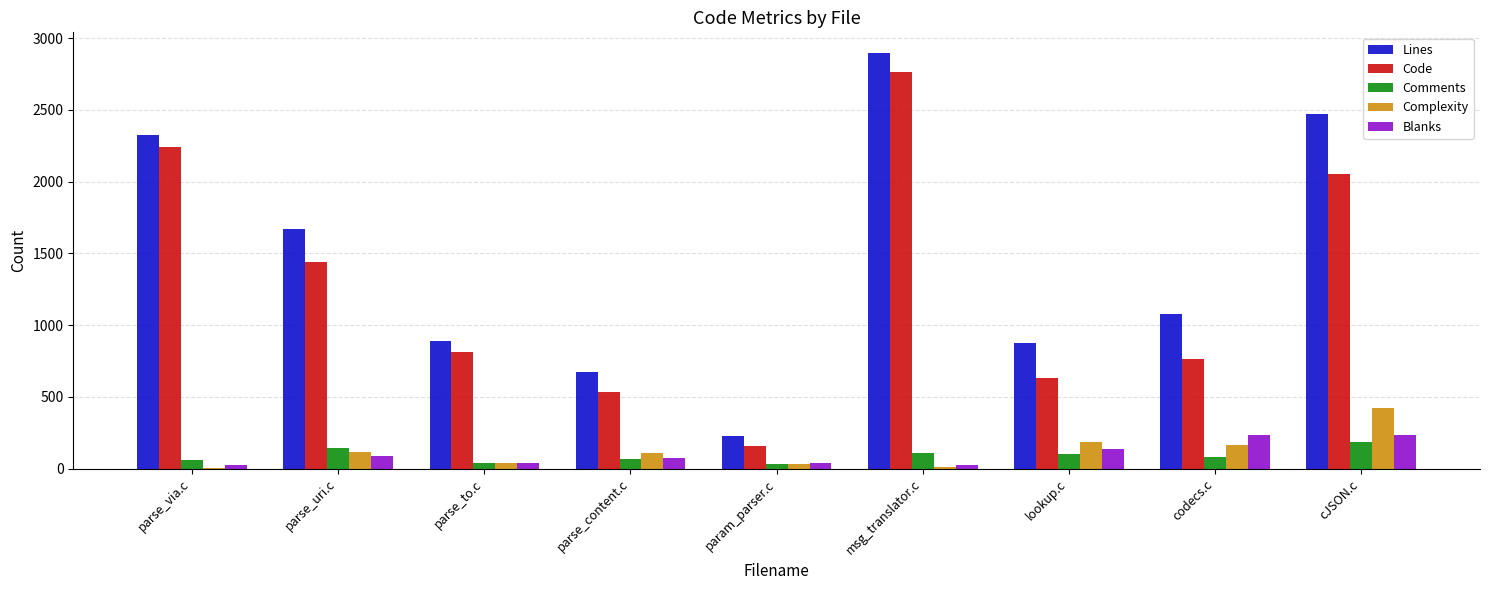

Which series changed the most between parse_uri.c and msg_translator.c?

Code